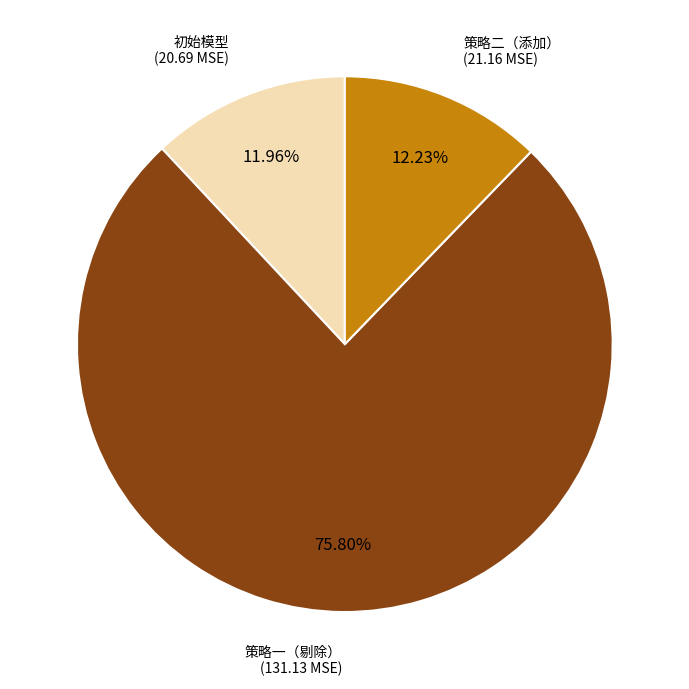

Is there a majority slice in this chart?

Yes